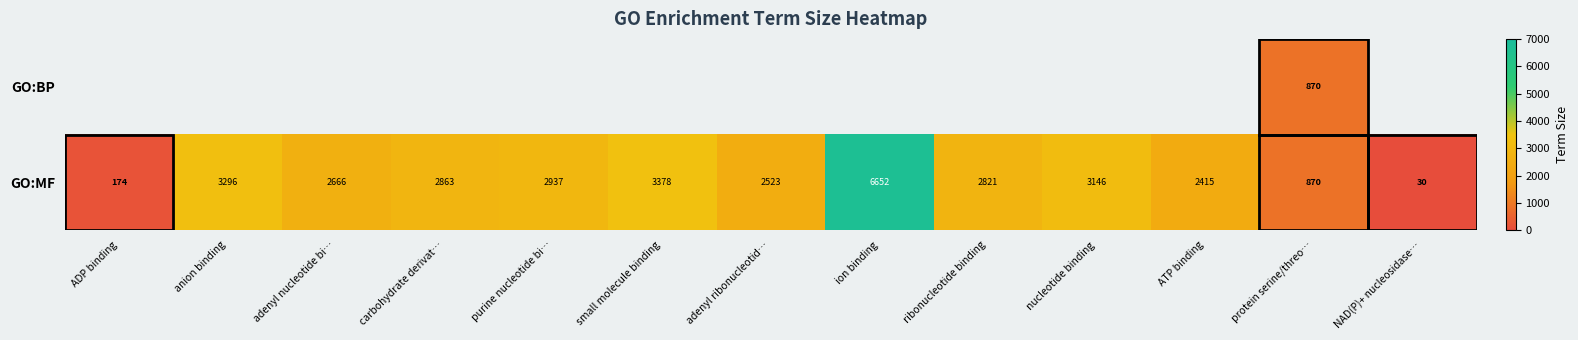

What is the difference between the GO:MF values at NAD(P)+ nucleosidase… and protein serine/threo…?

840